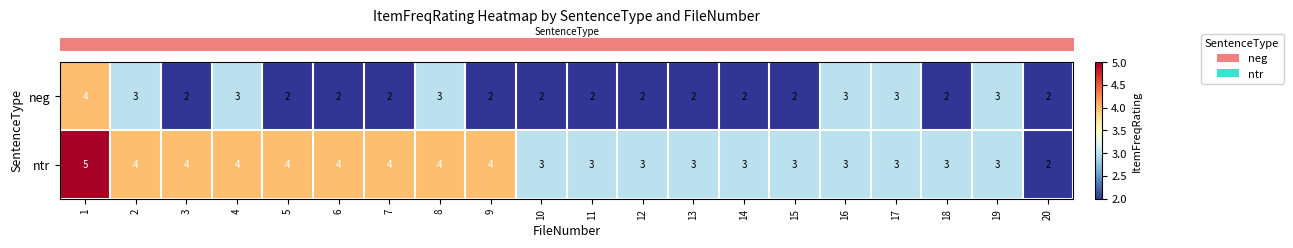

Read the ntr value at 8.

4